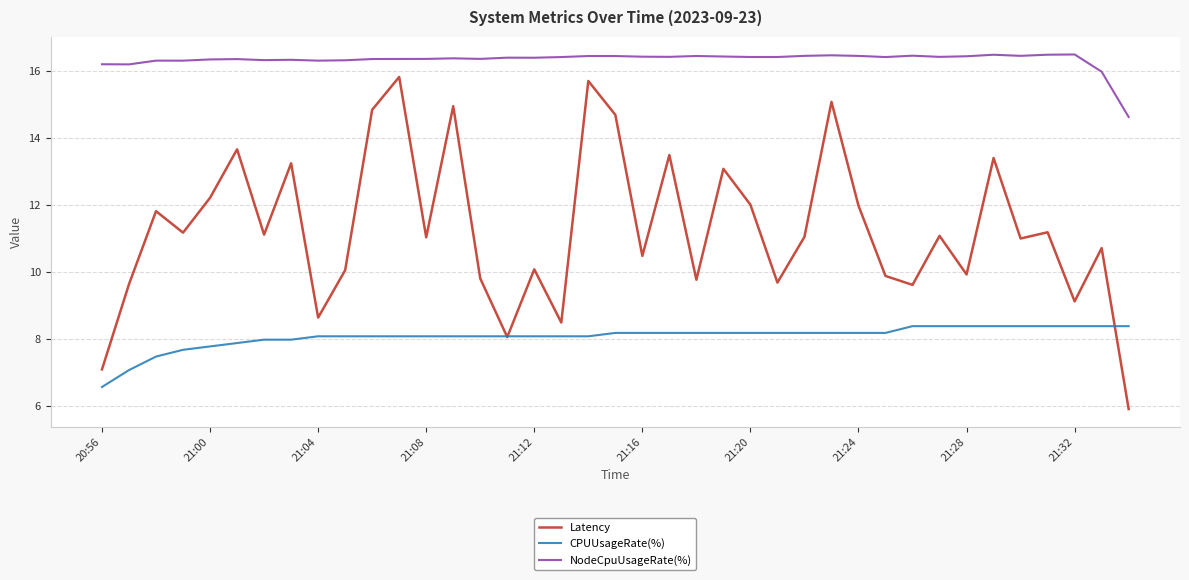

Which series has the largest total across all categories?

NodeCpuUsageRate(%)